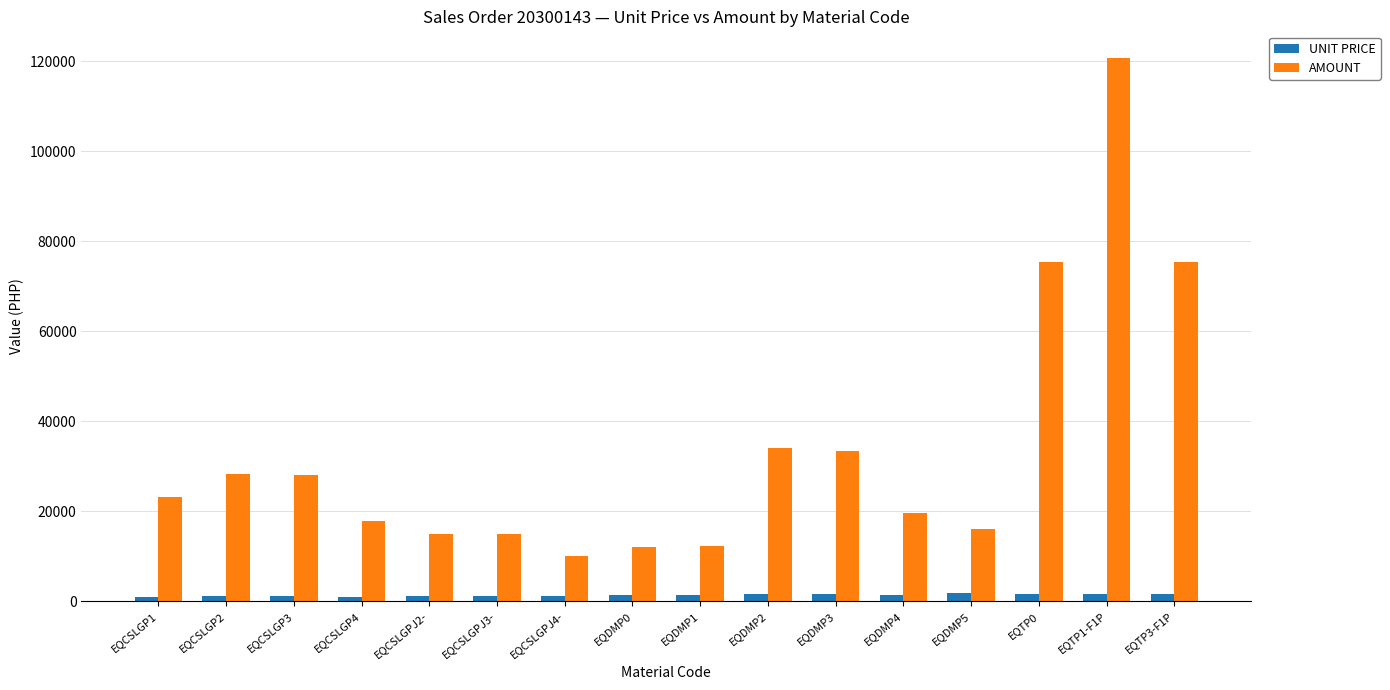

How many bars are there in total?

32